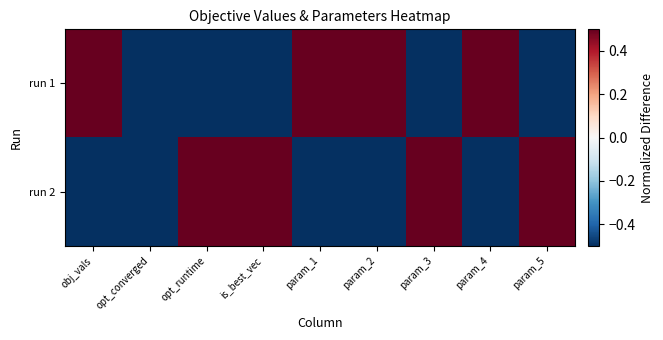

Between opt_runtime and param_5, which series saw the biggest shift?

run 1